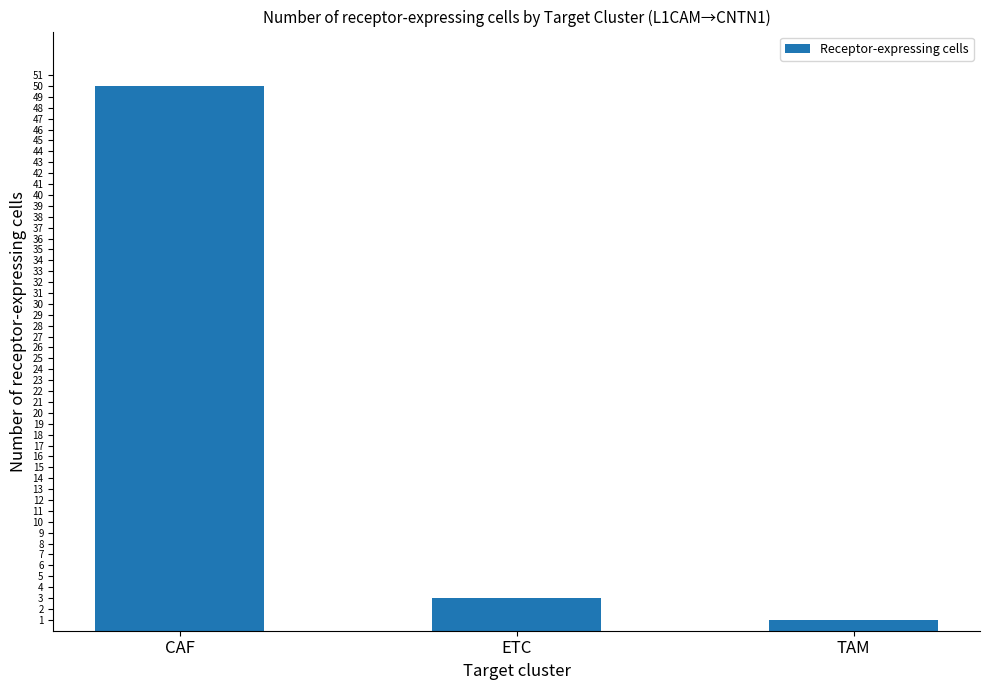

List the labels in order of value, smallest first.

TAM, ETC, CAF